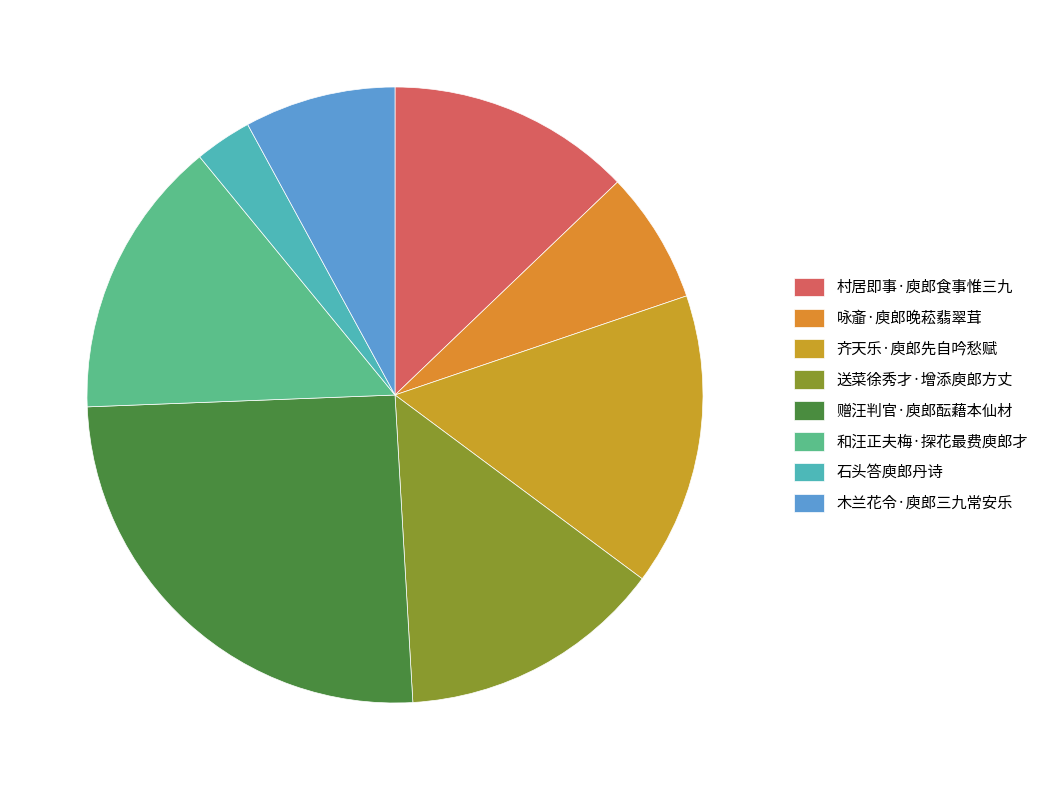

Count the number of slices in the pie.

8